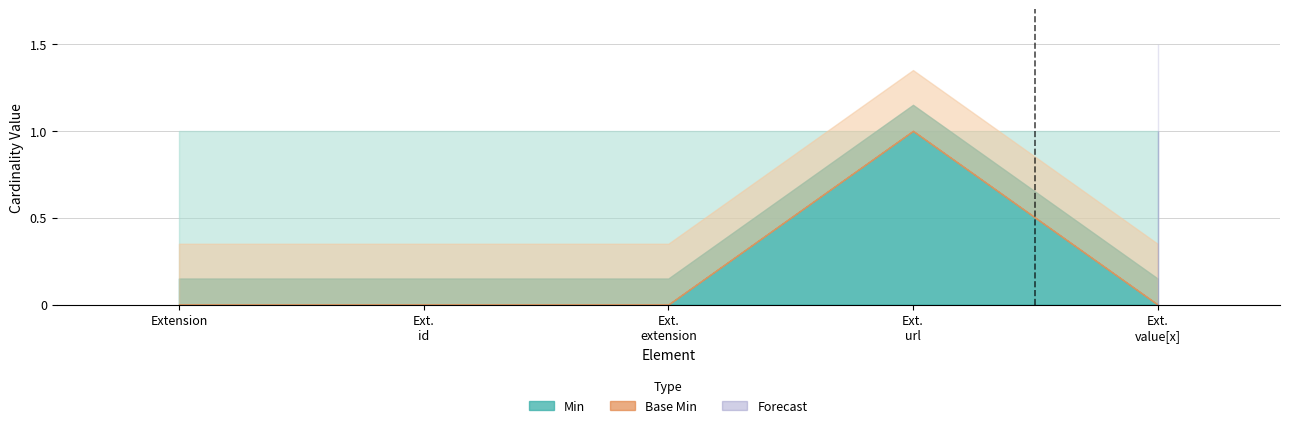

True or false: Base Min has more than 0 points higher than both neighbors.

True